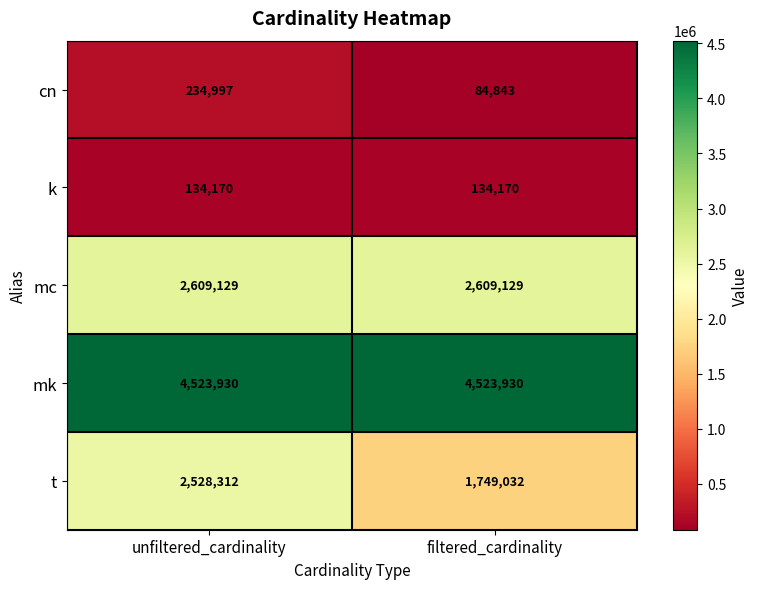

Which series has the largest range (max minus min)?

t